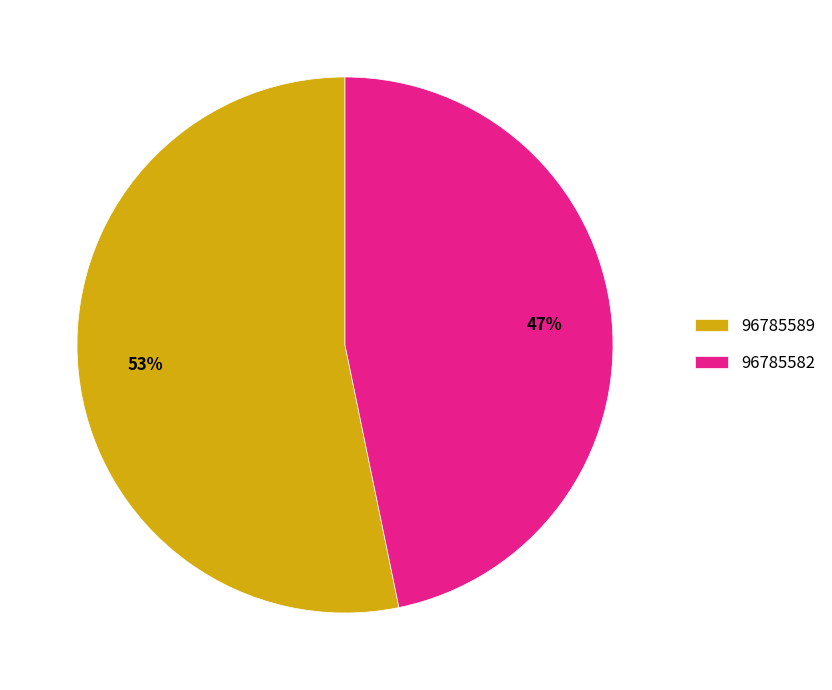

Which has a higher value, 96785589 or 96785582?

96785589